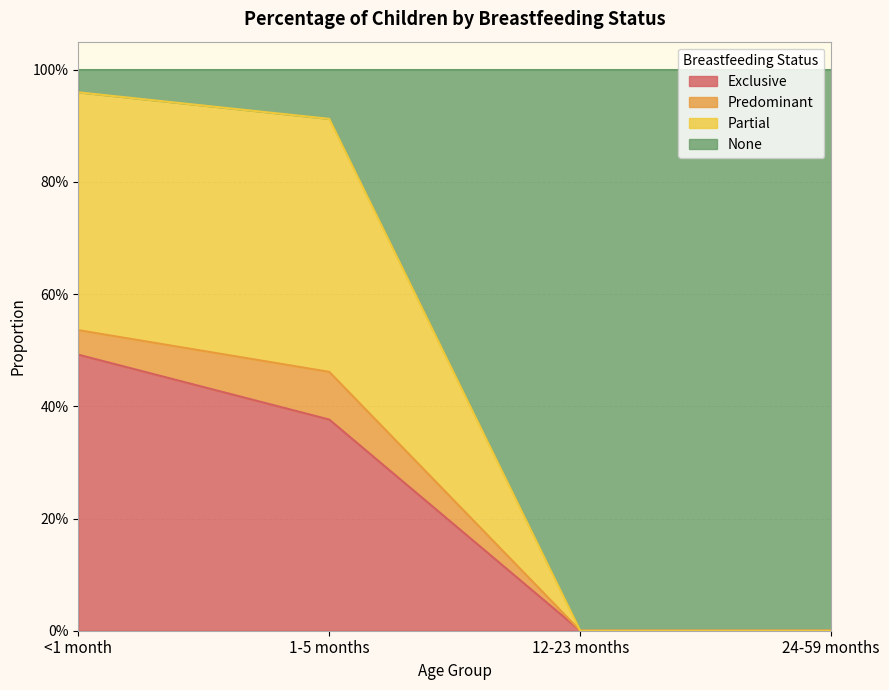

What are all the series names shown in the legend?

Exclusive, Predominant, Partial, None